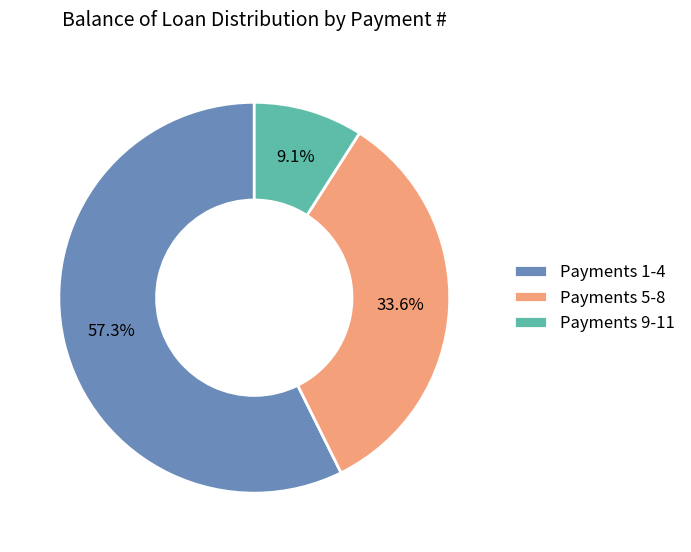

How many slices are in this pie chart?

3